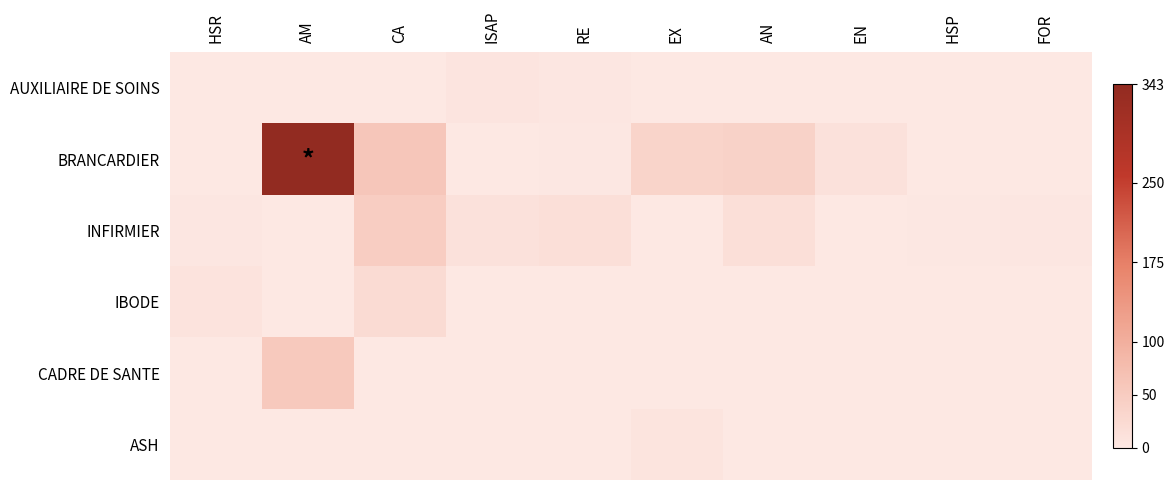

Reading left to right, transcribe all the data shown in this chart.

AUXILIAIRE DE SOINS: HSR=1.0	AM=0.0	CA=0.0	ISAP=5.5	RE=3.0	EX=0.0	AN=0.0	EN=0.0	HSP=0.0	FOR=0.0
BRANCARDIER: HSR=0.0	AM=343.0	CA=60.0	ISAP=0.0	RE=2.0	EX=36.0	AN=39.0	EN=12.0	HSP=0.0	FOR=0.0
INFIRMIER: HSR=3.8	AM=0.0	CA=47.0	ISAP=11.5	RE=16.0	EX=0.0	AN=15.0	EN=0.0	HSP=2.0	FOR=3.0
IBODE: HSR=8.8	AM=0.0	CA=24.0	ISAP=0.0	RE=0.0	EX=0.0	AN=0.0	EN=0.0	HSP=0.0	FOR=0.0
CADRE DE SANTE: HSR=0.0	AM=55.0	CA=0.0	ISAP=0.0	RE=0.0	EX=0.0	AN=0.0	EN=0.0	HSP=0.0	FOR=0.0
ASH: HSR=0.0	AM=0.0	CA=0.0	ISAP=0.0	RE=0.0	EX=7.0	AN=0.0	EN=0.0	HSP=0.0	FOR=0.0